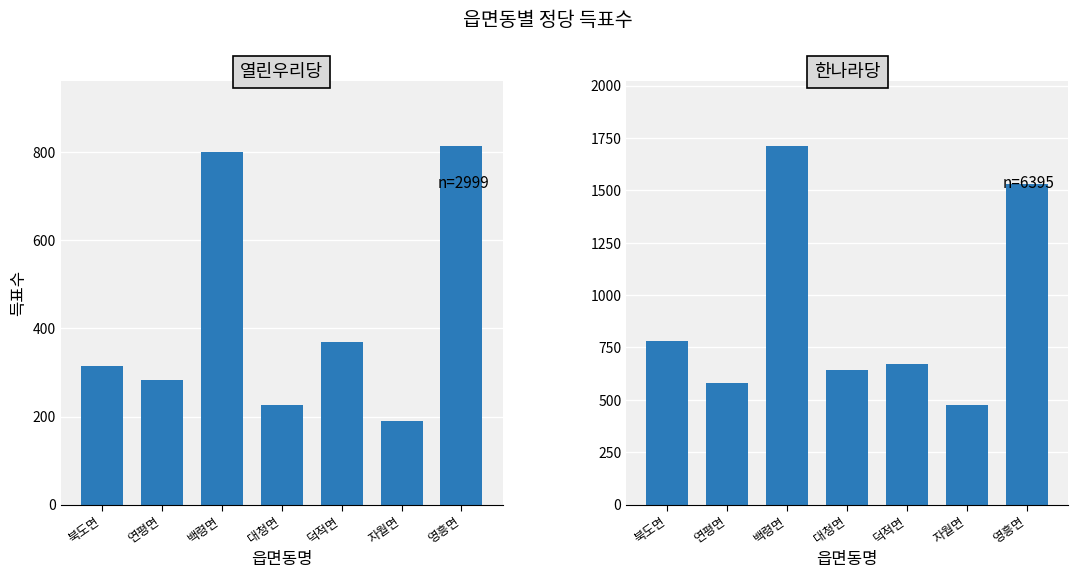

What is the sum of all 열린우리당 values?

2999